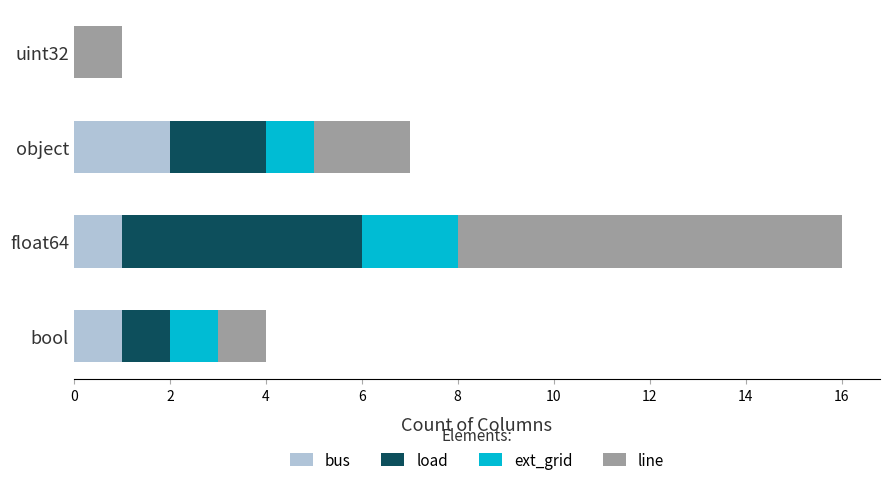

At which category is the sum across all series the highest?

float64